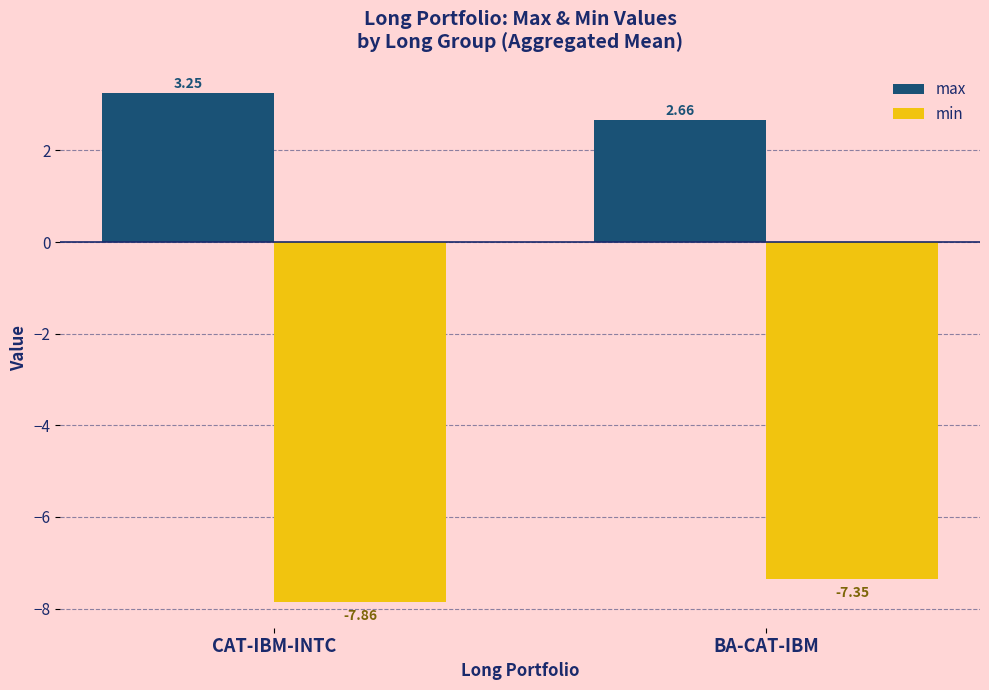

Which series has the largest total across all categories?

max